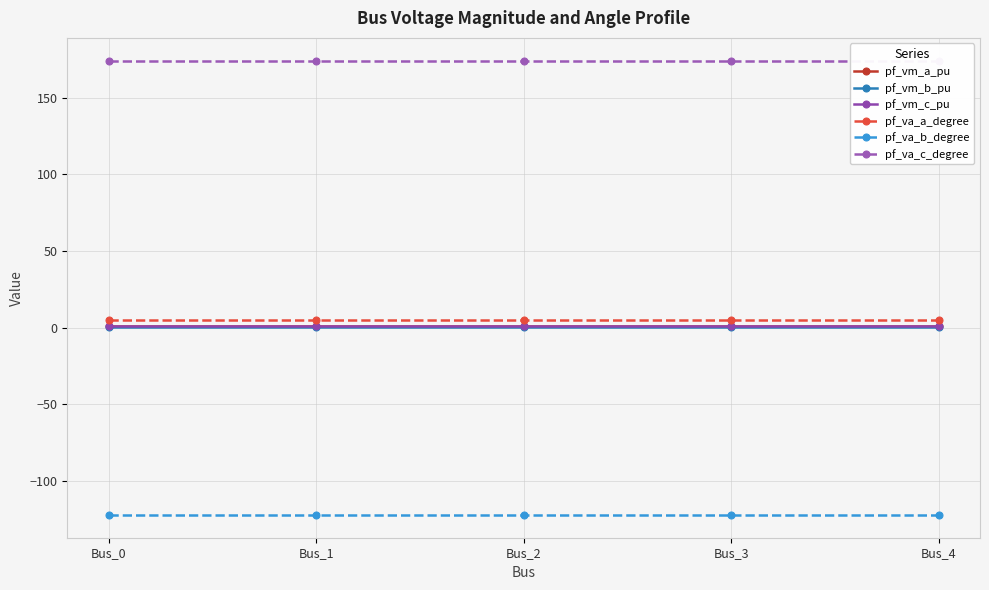

Which series has the largest range (max minus min)?

pf_va_b_degree